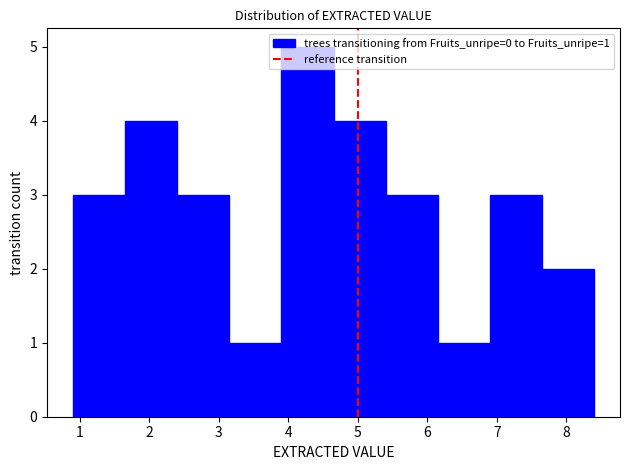

Which range on the x-axis has the tallest bar?

3.90 to 4.65